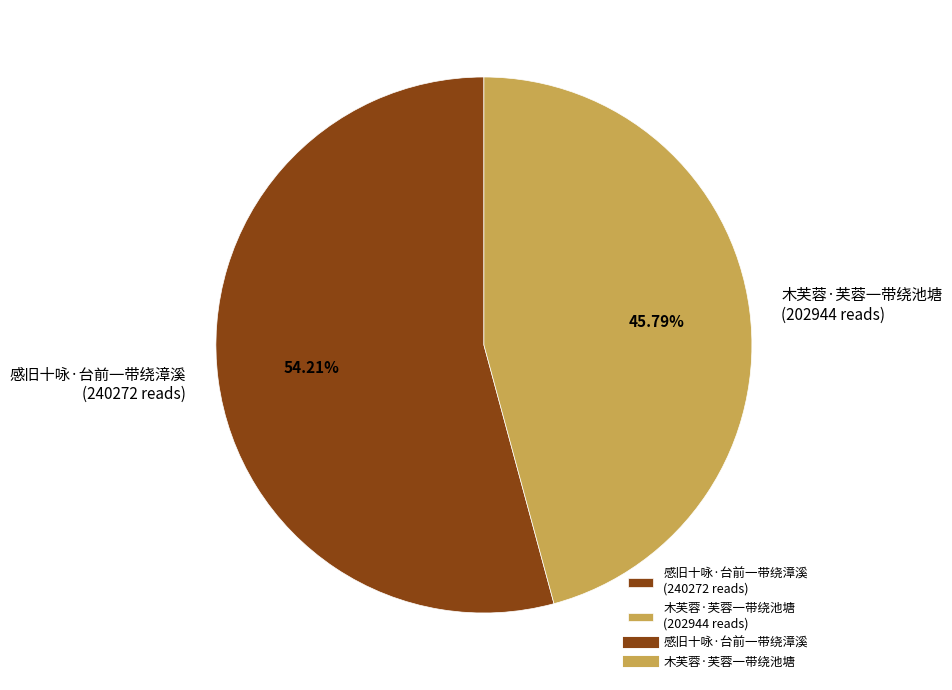

Is 感旧十咏·台前一带绕漳溪 the majority of the pie?

Yes